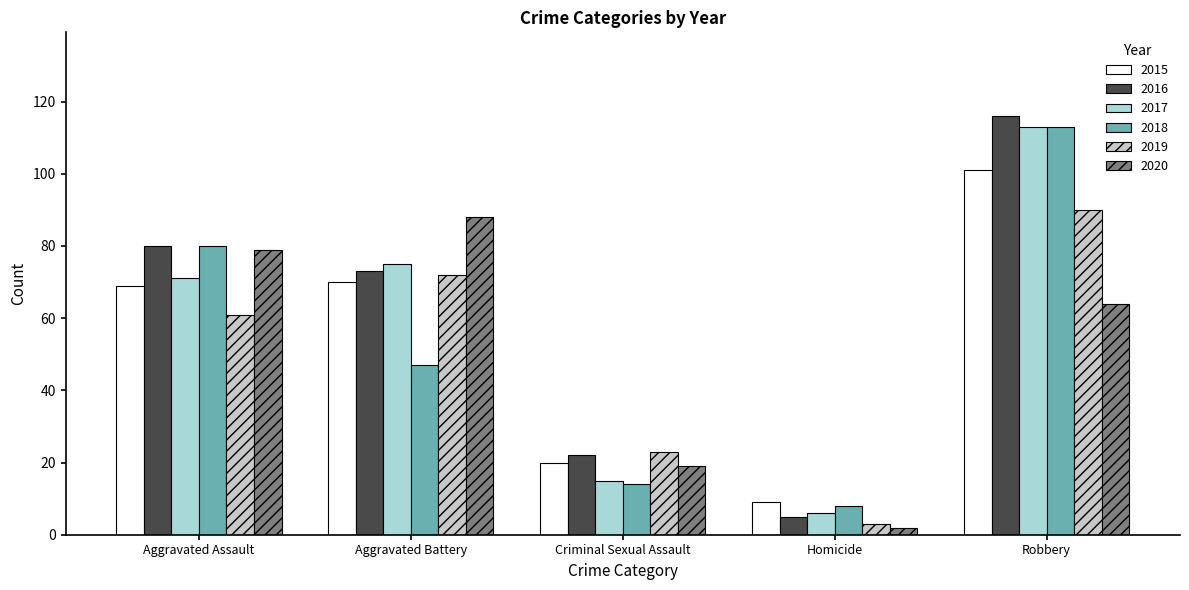

Count the 2020 values in the range 19 to 79.

3